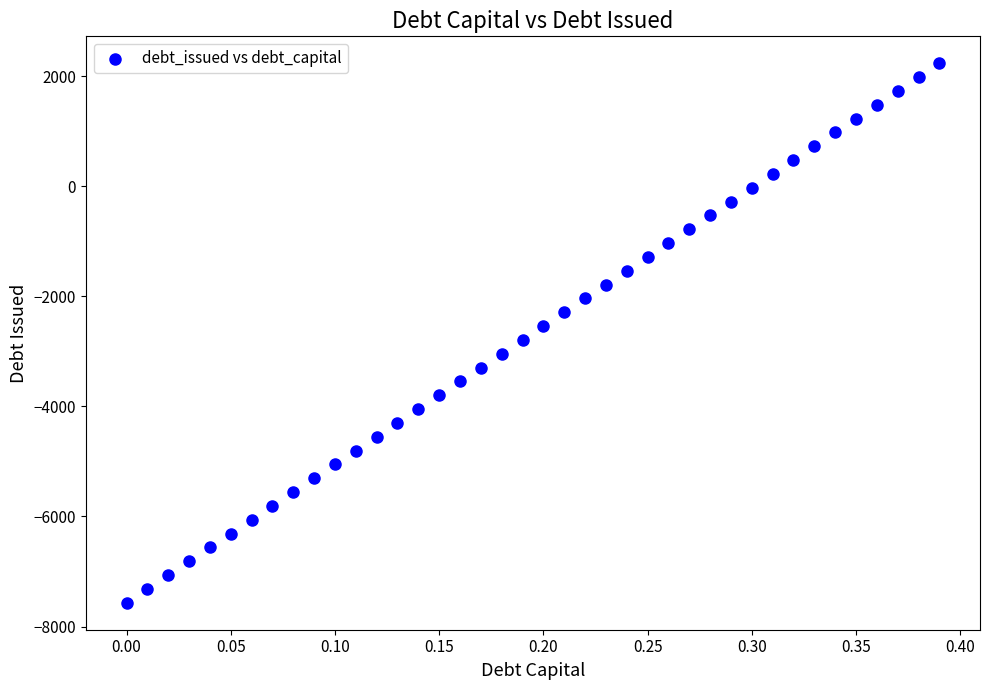

What is the range of Y values (max minus min)?

9800.7